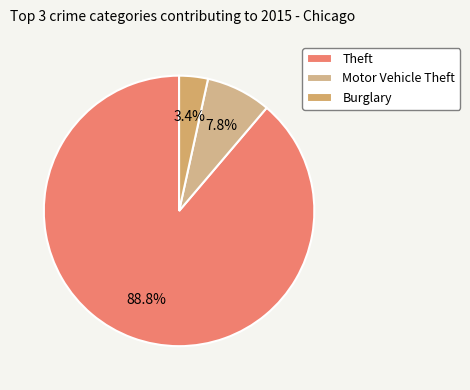

What is the largest slice in the pie chart?

Theft